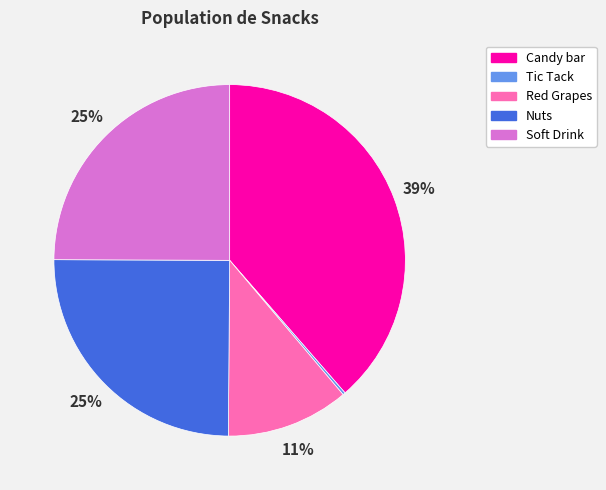

The Candy bar slice represents 50% of the pie. True or false?

False